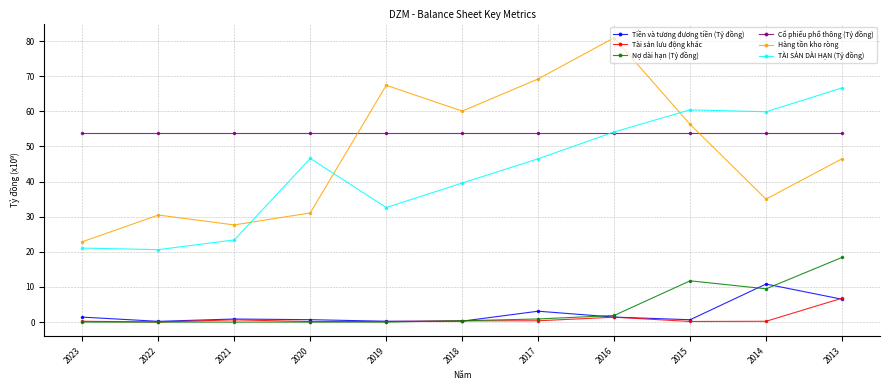

What is the highest value of the Hàng tồn kho ròng series?

80.9